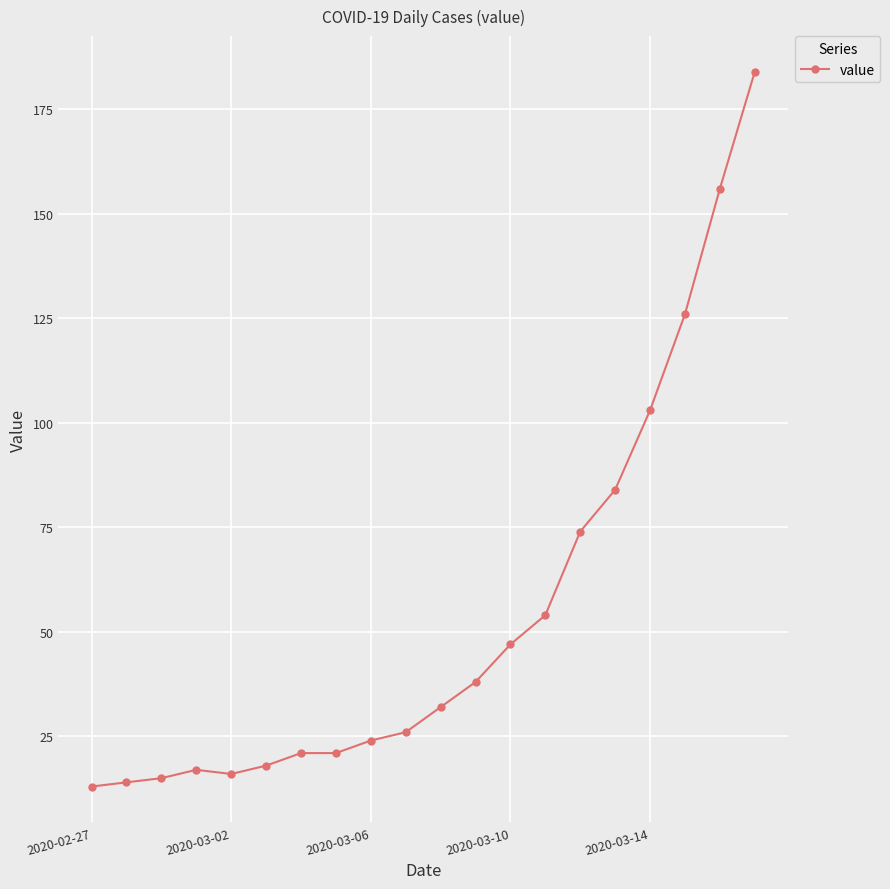

Reading left to right, transcribe all the data shown in this chart.

13	14	15	17	16	18	21	21	24	26	32	38	47	54	74	84	103	126	156	184